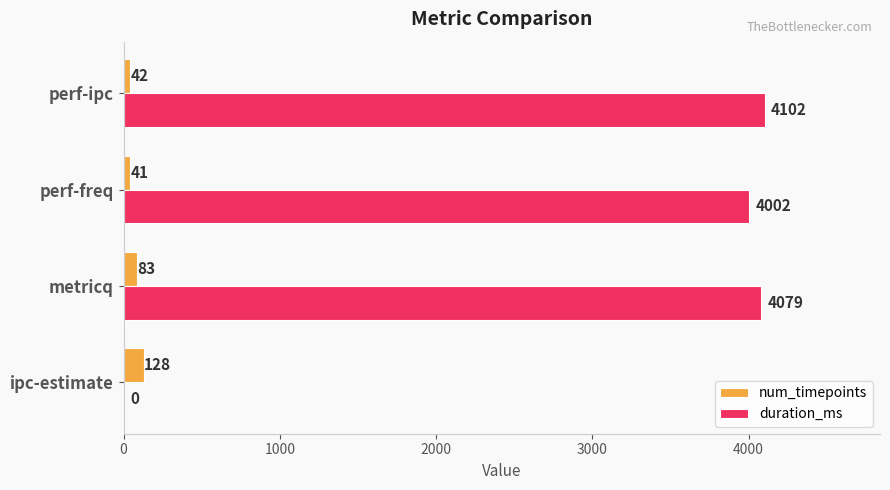

What is the highest value of the duration_ms series?

4102